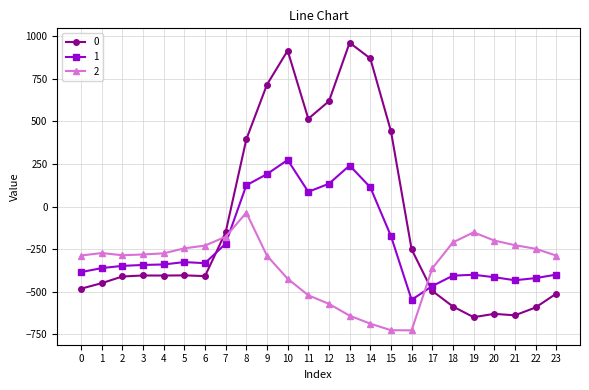

List the series in order of their overall mean, lowest first.

2, 1, 0